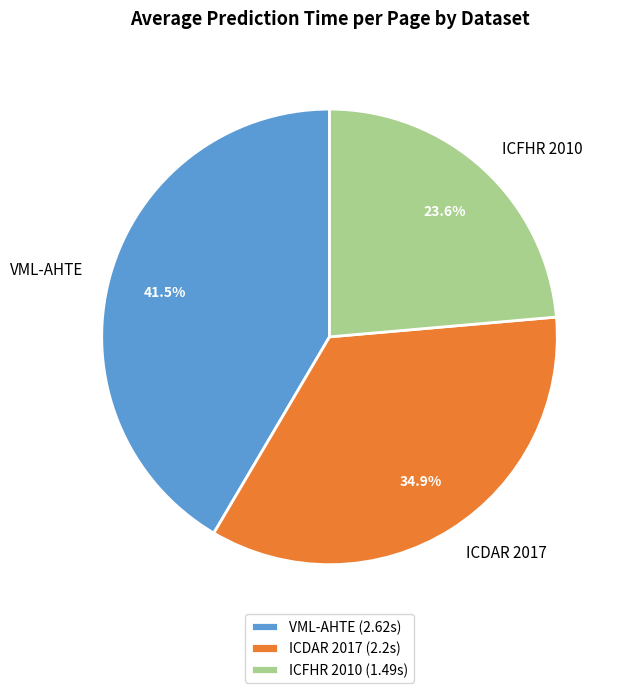

Count the number of slices in the pie.

3